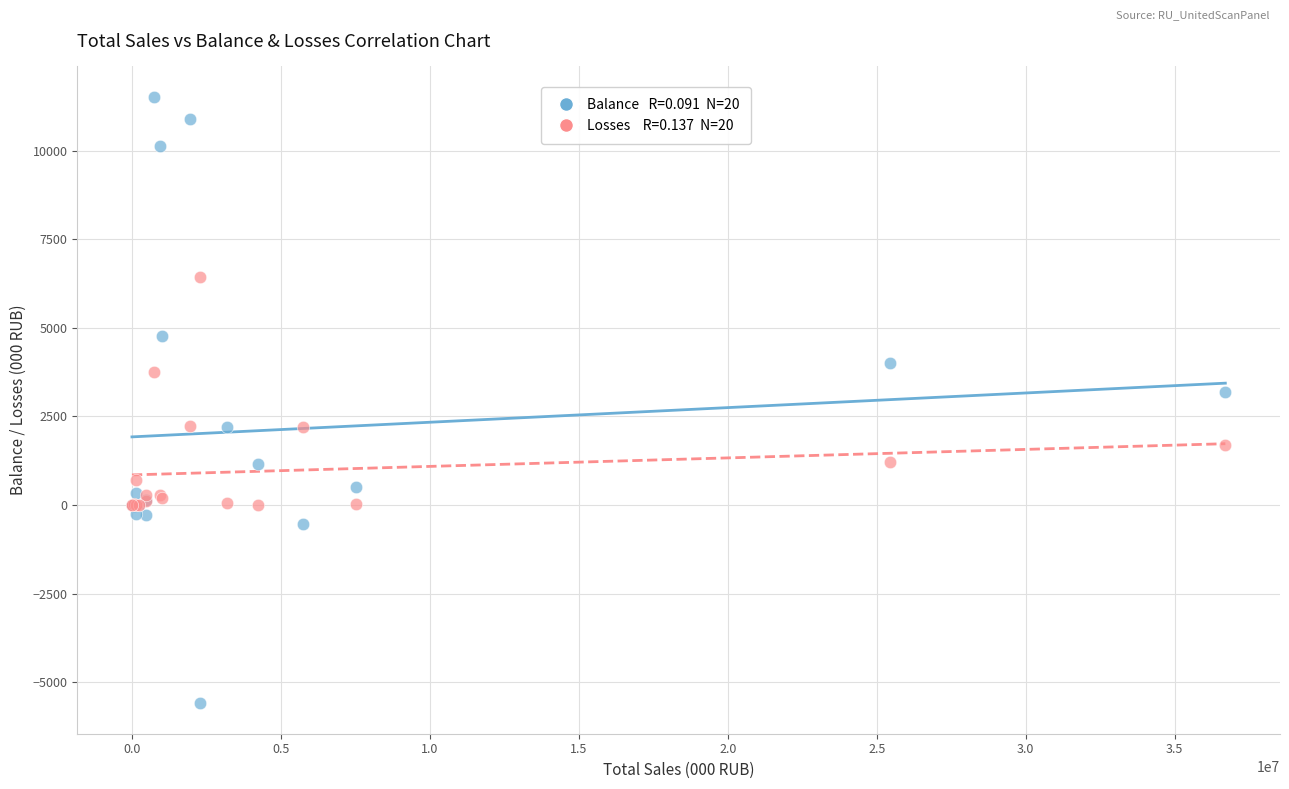

Across all series, what Y value is closest to 2962?

3198.0